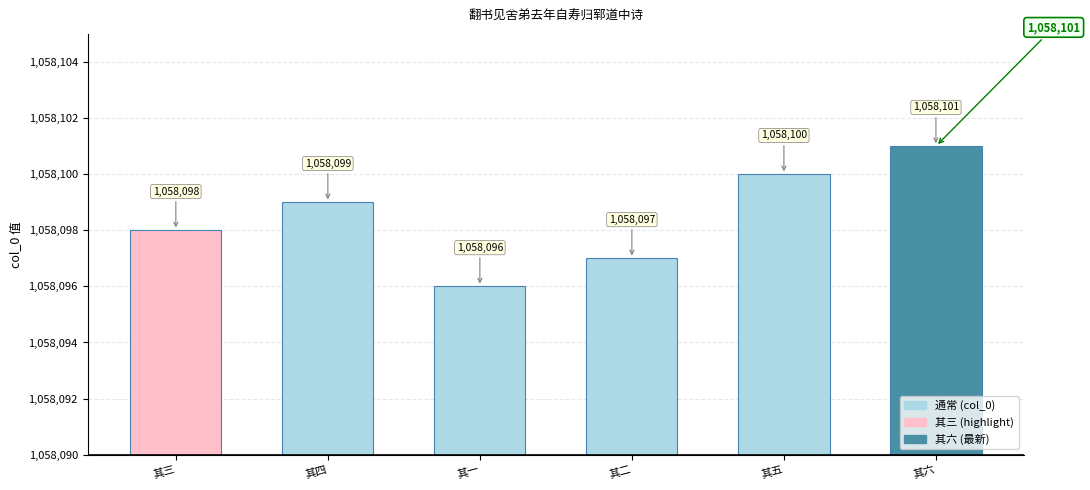

Reading left to right, list all the values displayed in this chart.

1058098	1058099	1058096	1058097	1058100	1058101